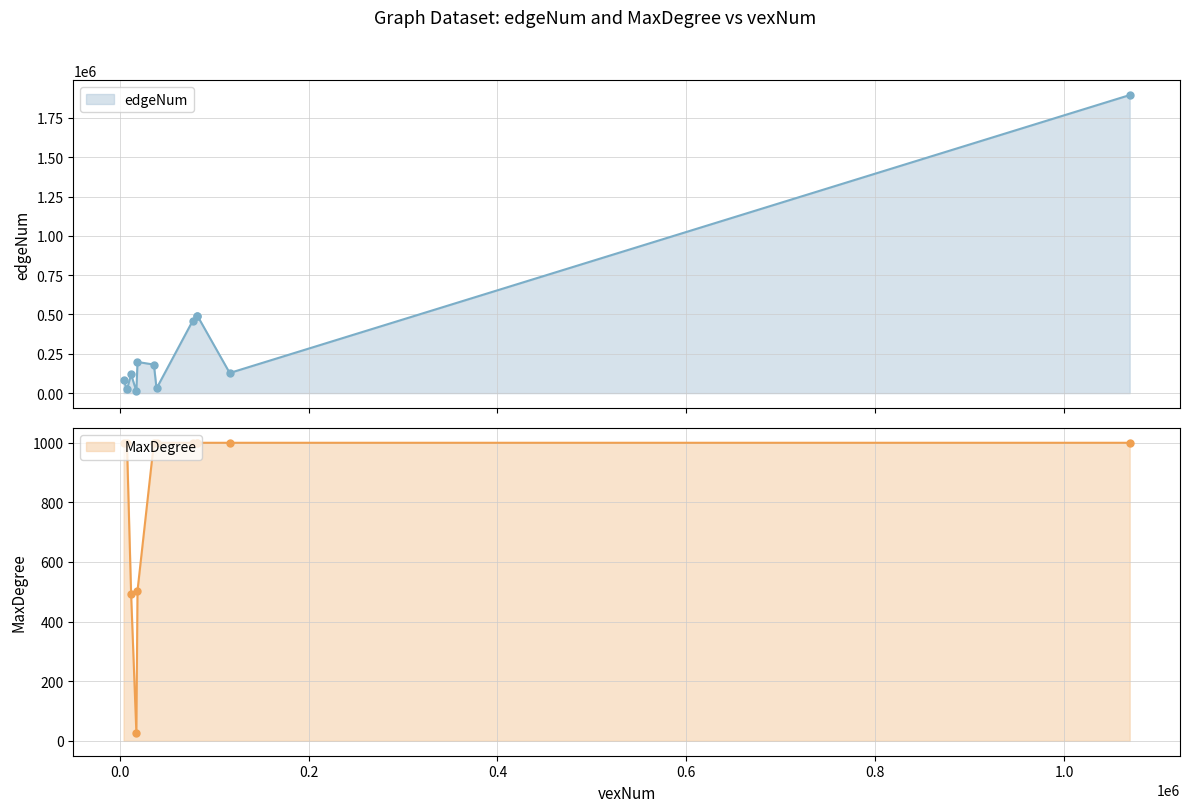

Which series contains the lowest Y value?

MaxDegree